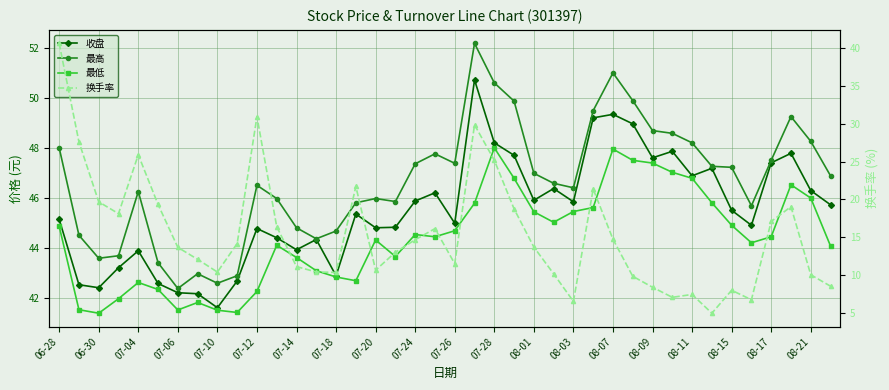

The 最高 series shows 29.3 at 07-18. True or false?

False